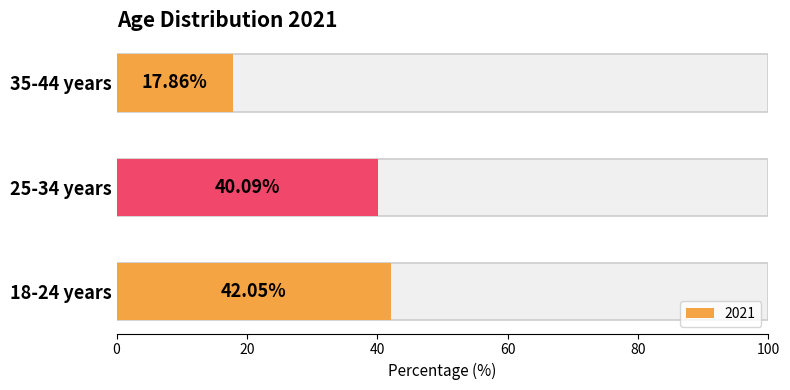

What is the label of the 2nd bar from the left?

25-34 years